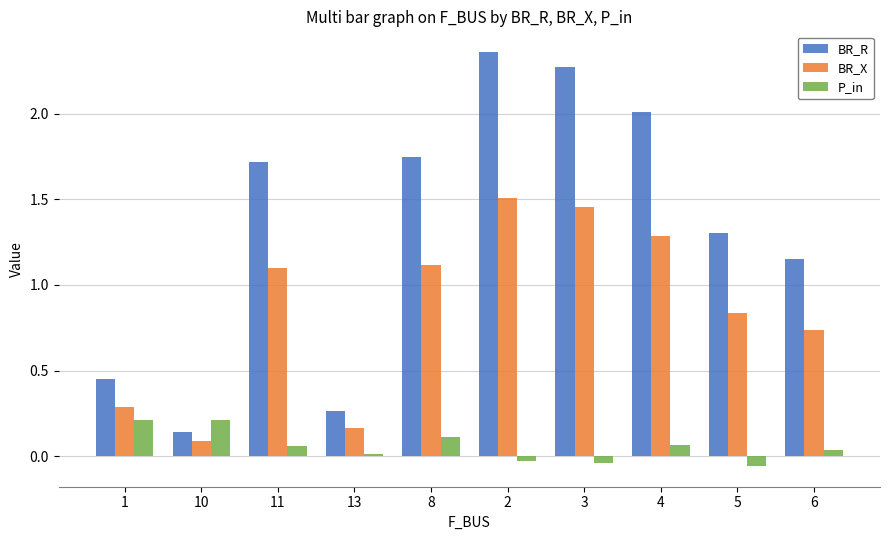

What is the label of the 2nd bar from the left?

10